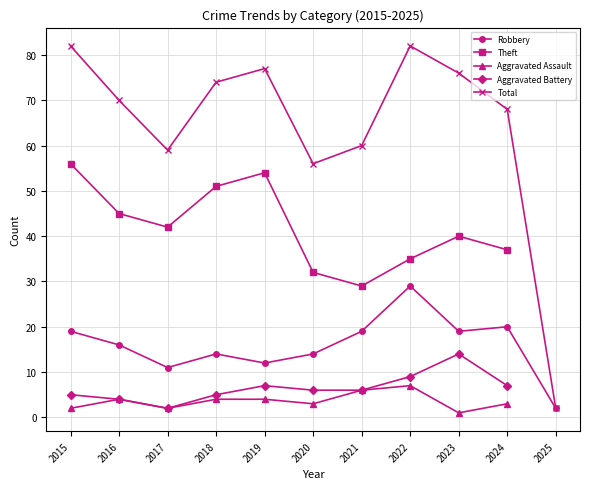

How many data points in Robbery are less than 16?

5